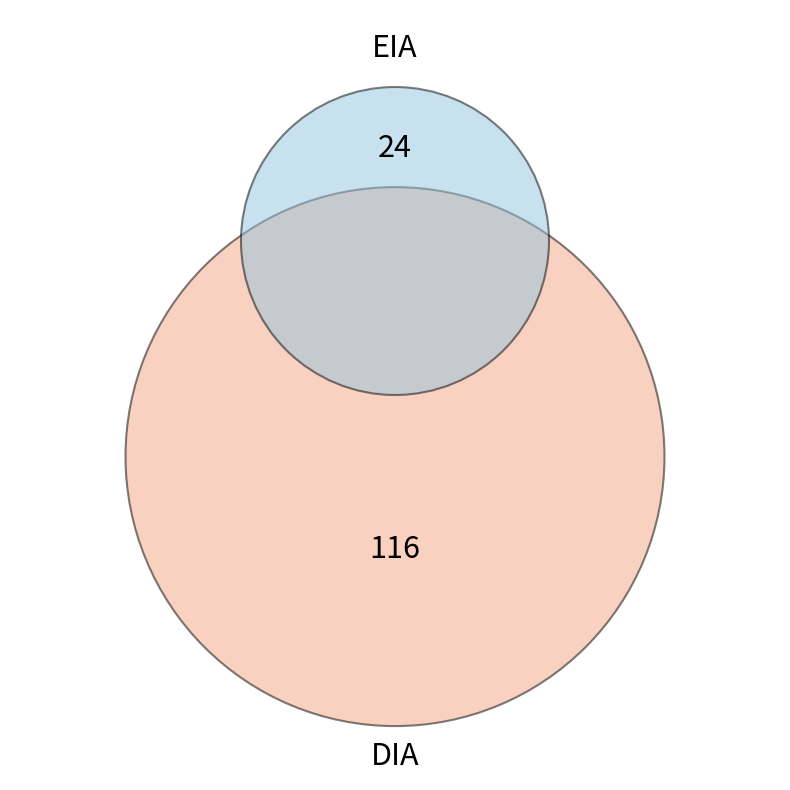

Does any single category account for the majority?

Yes